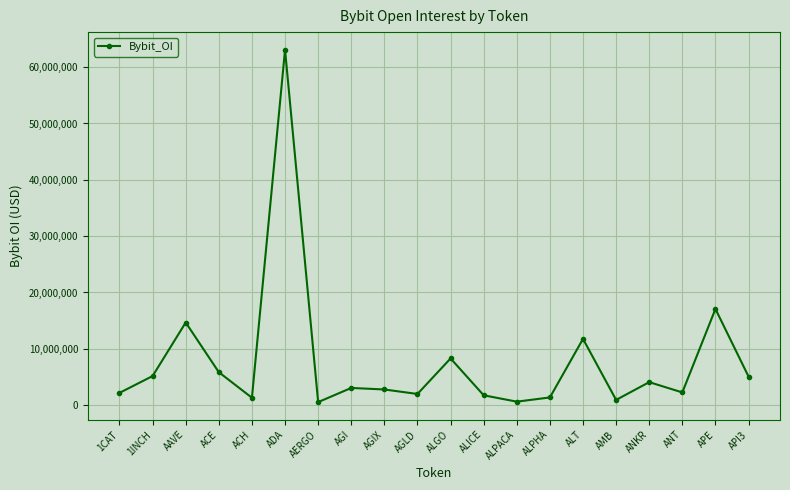

What is the difference between the second highest and second lowest values?

16454561